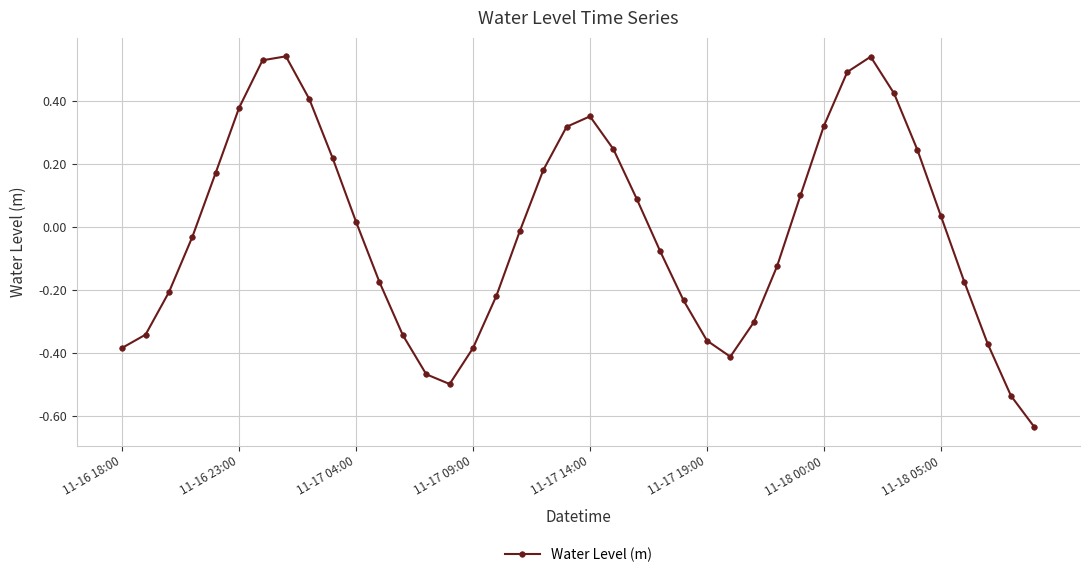

What is the sum of all values?

-0.7